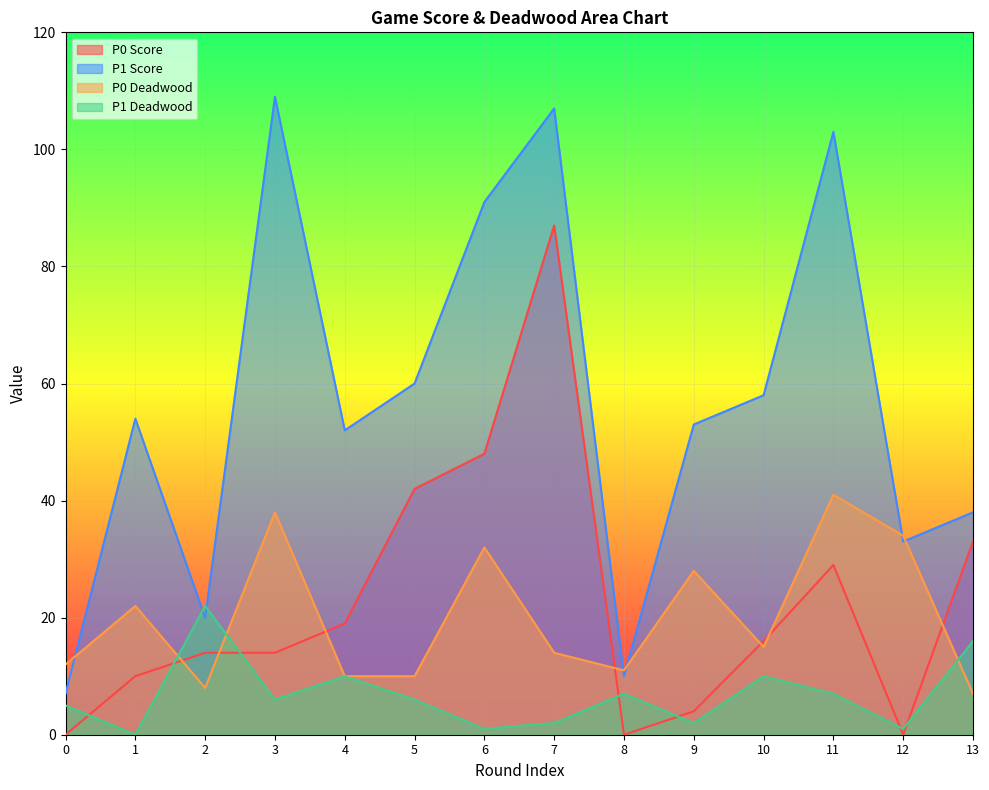

What value does the P1 Deadwood series have at 0, to the nearest 5?

5